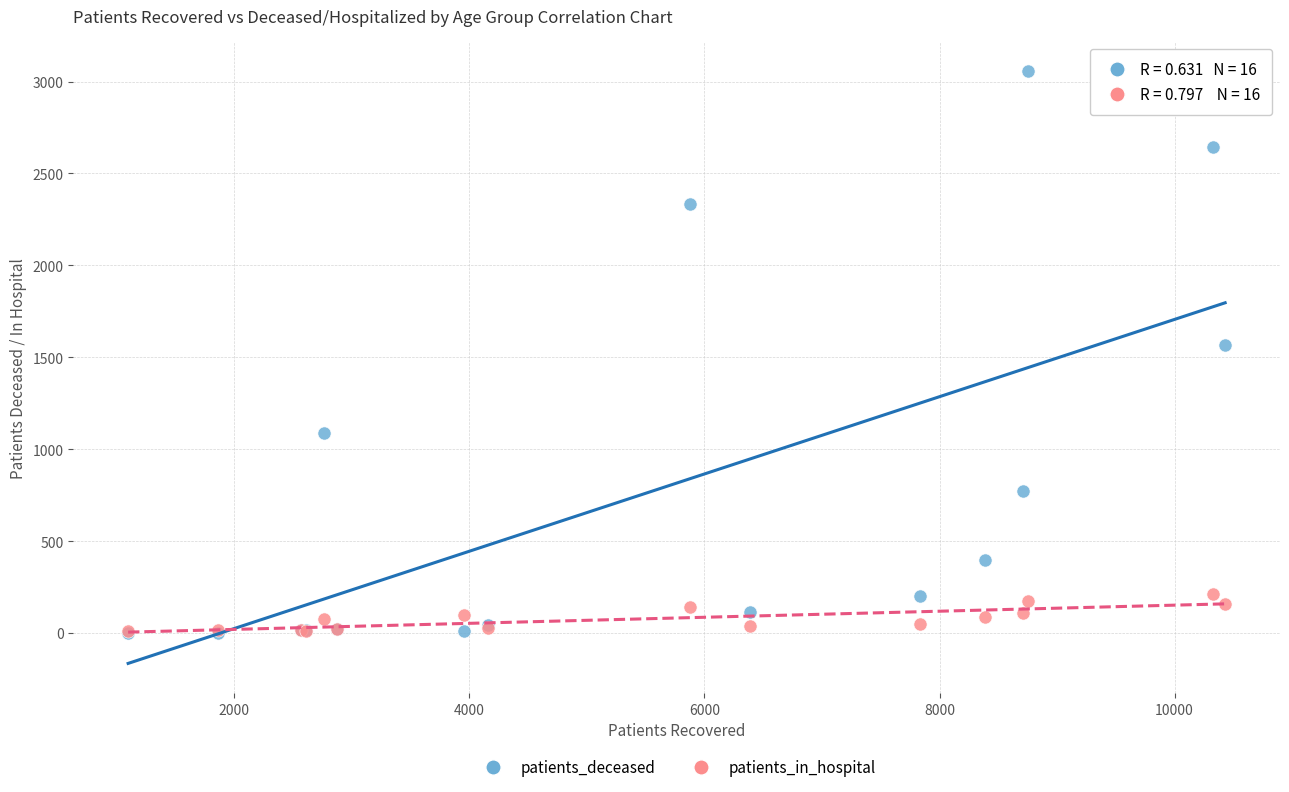

What are all the series names shown in the legend?

patients_deceased, patients_in_hospital